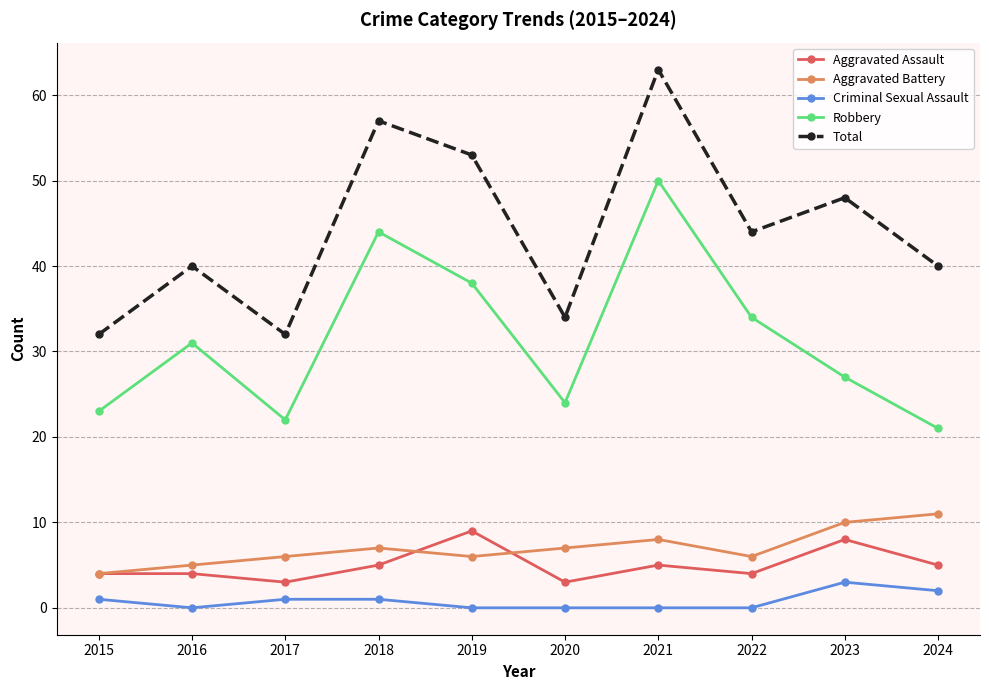

Where is the first local maximum for Total?

2016